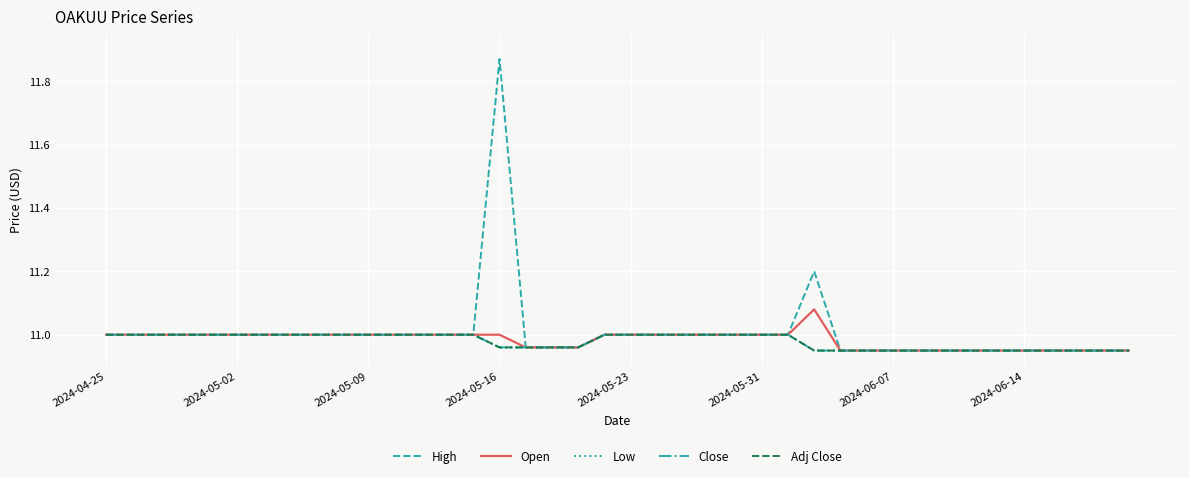

At which category does Open reach its first local peak?

27